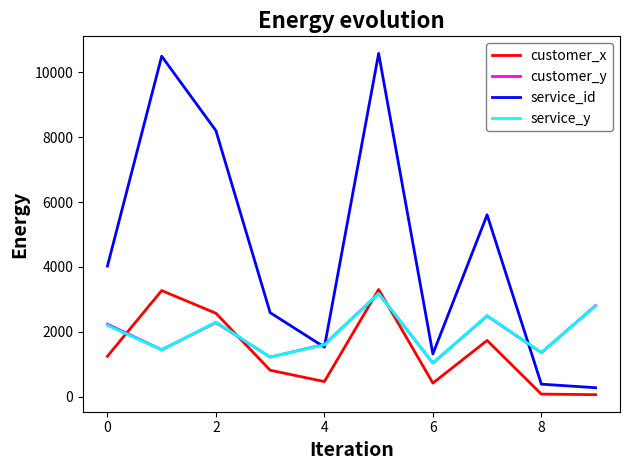

What is the maximum value shown in the chart?

10587